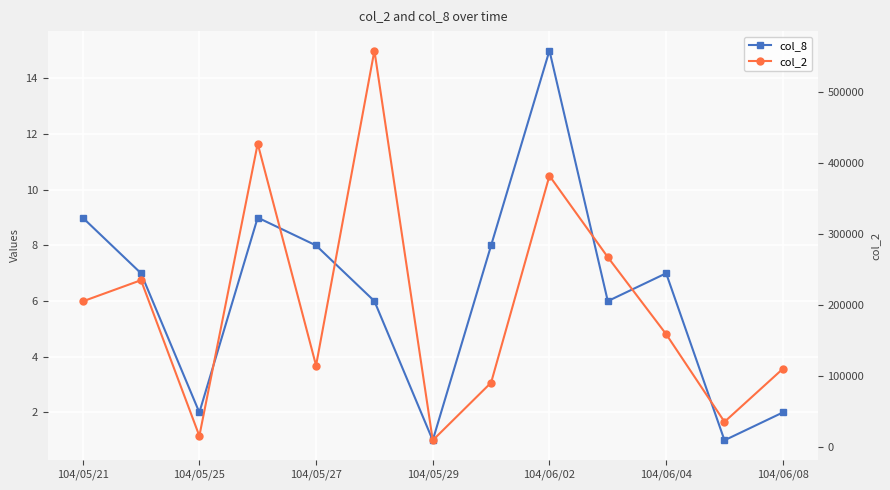

In col_8, how many points are lower than both neighbors (excluding endpoints)?

4